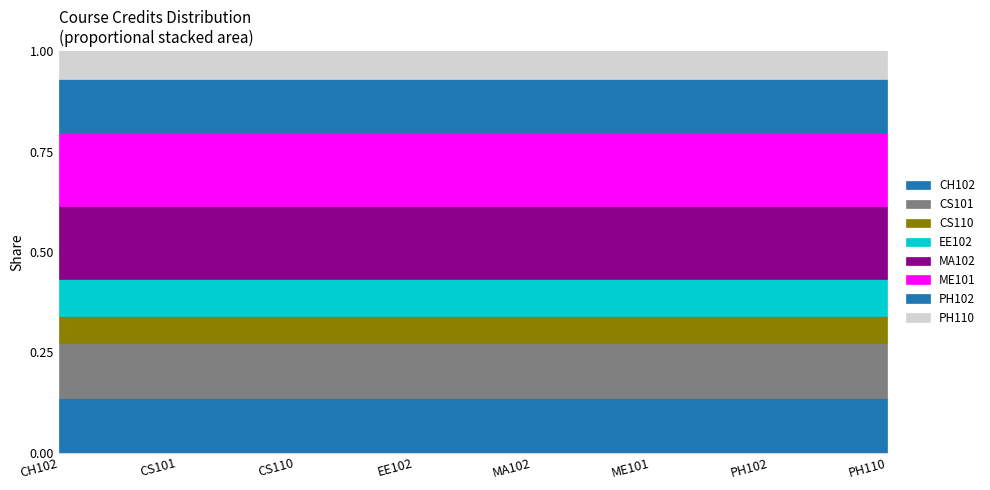

Reading left to right, extract all data points from this chart.

CH102=6	CS101=6	CS110=3	EE102=4	MA102=8	ME101=8	PH102=6	PH110=3